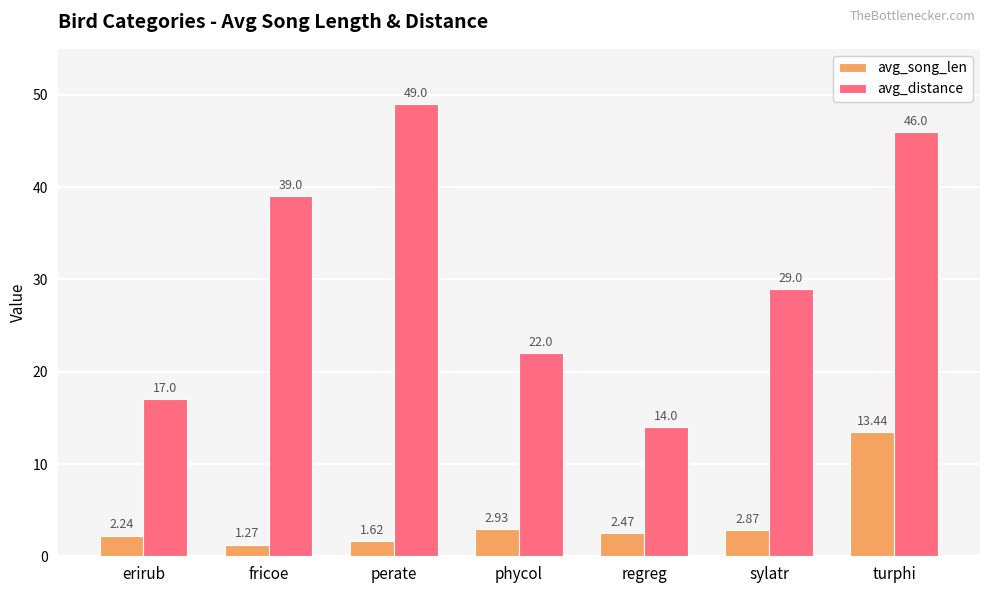

Which category has the lowest value in the avg_song_len series?

fricoe